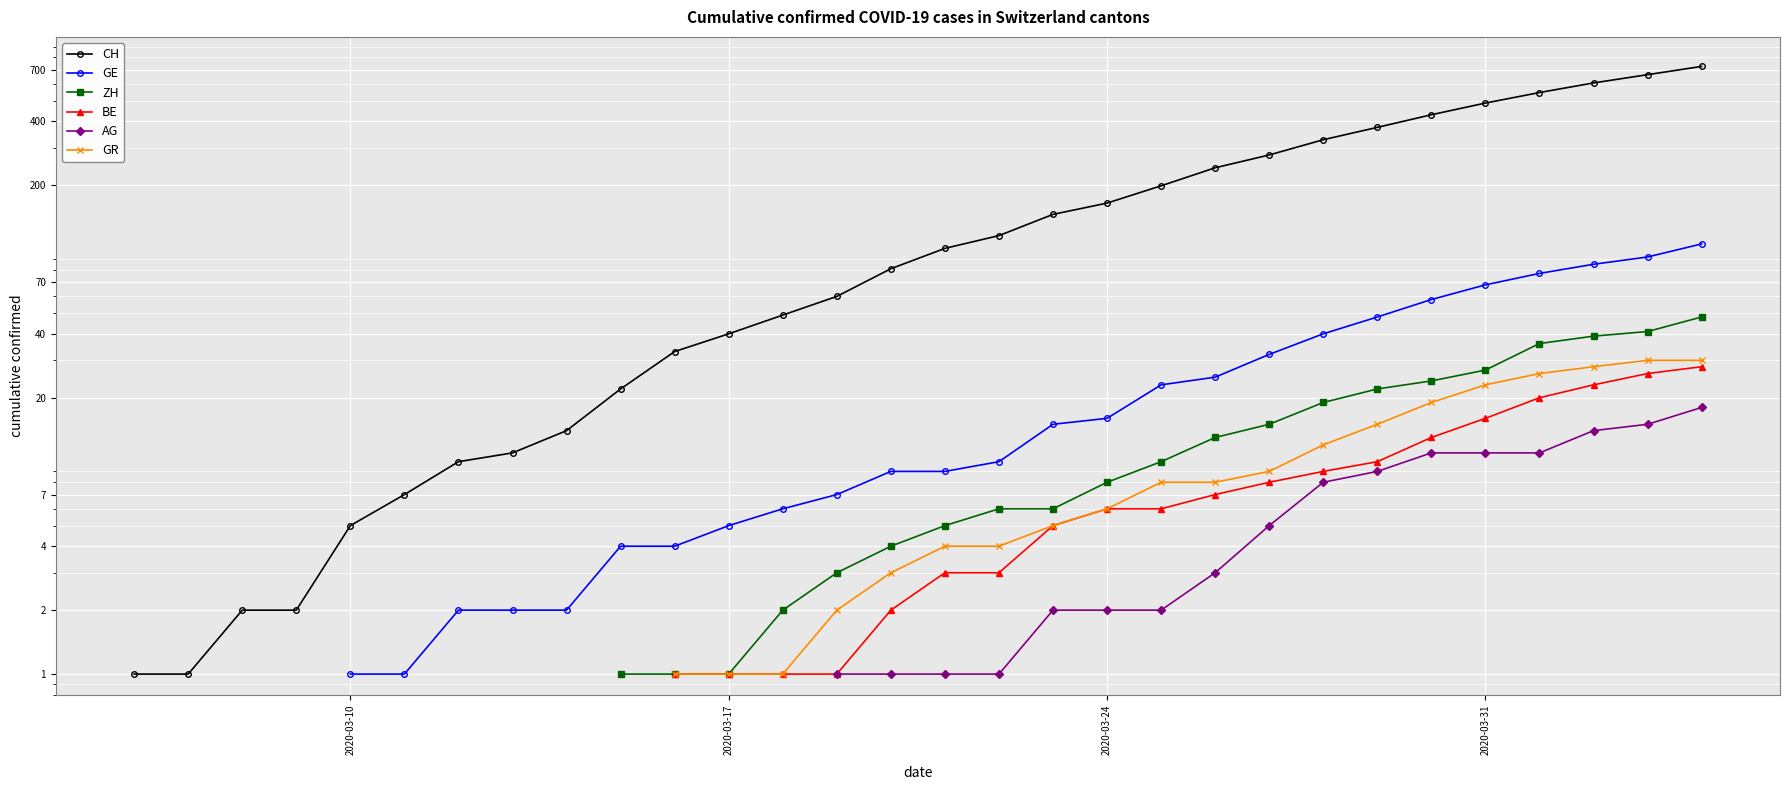

Count the number of data series in this chart.

6